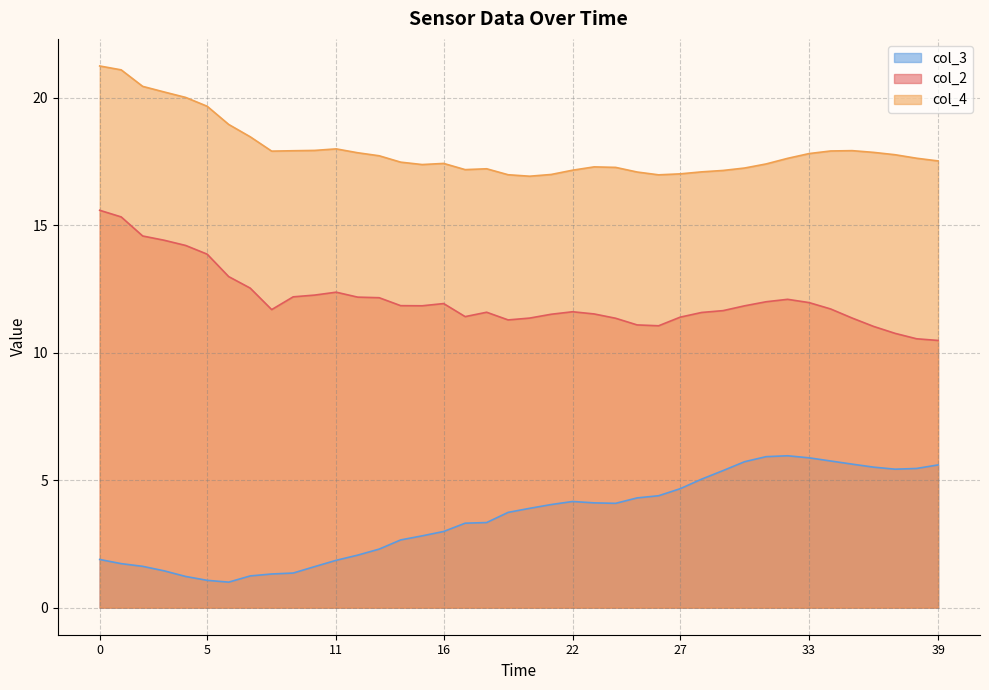

What is the value of the col_2 point at the 26th from the left?

11.1